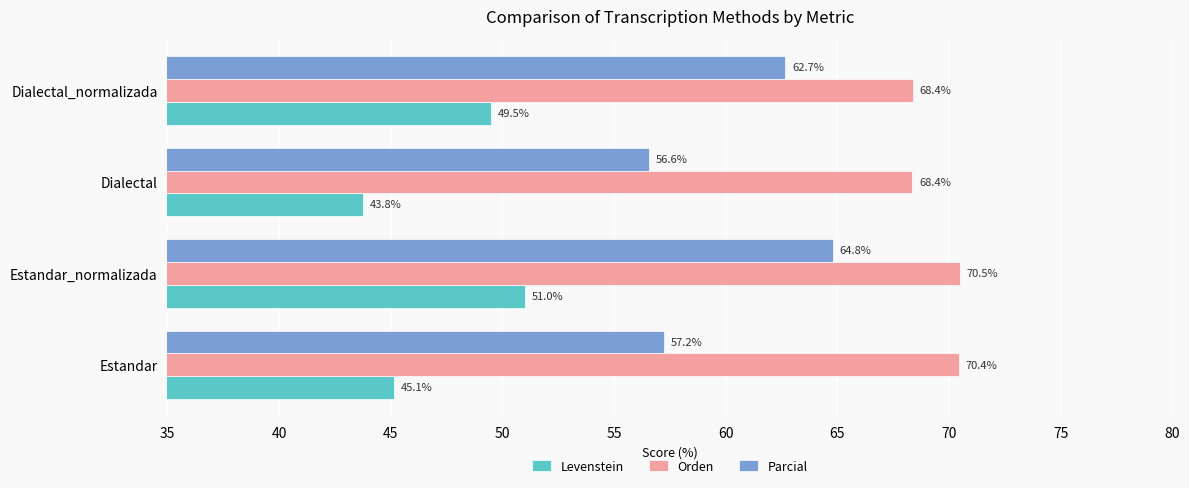

Where is Levenstein nearest to the value 47?

Estandar